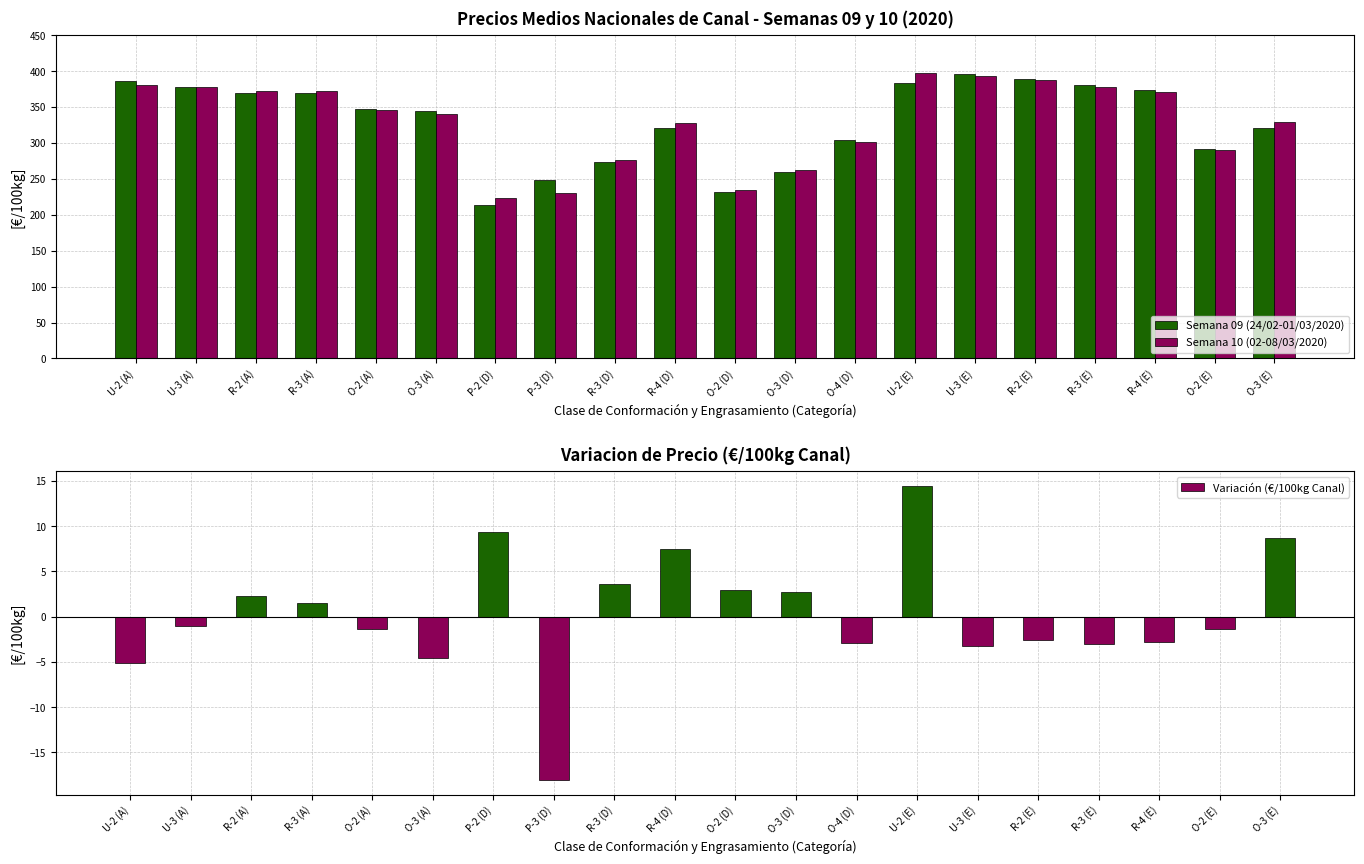

How many values in the Semana 09 (24/02-01/03/2020) series are below 347?

10